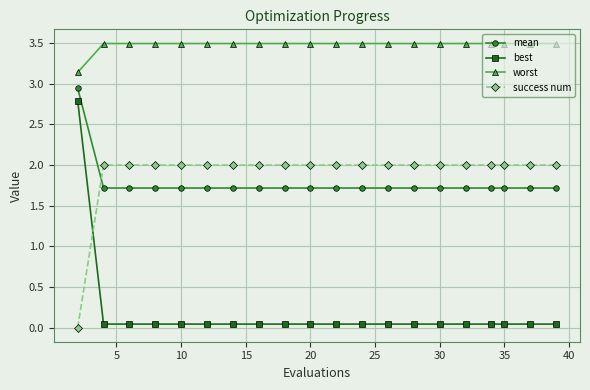

True or false: mean and best cross at least once.

False